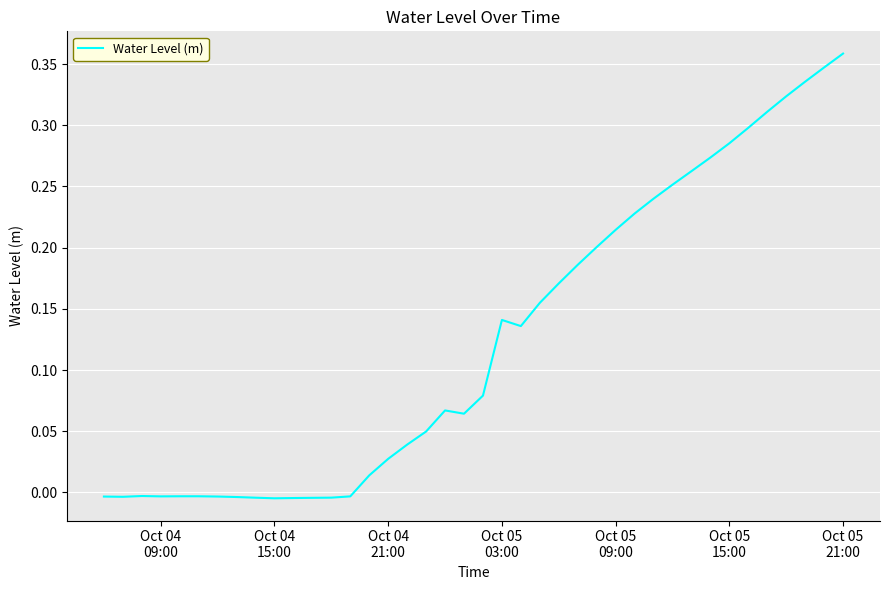

How many interior local valleys (lower than both neighbors) does the data have?

5